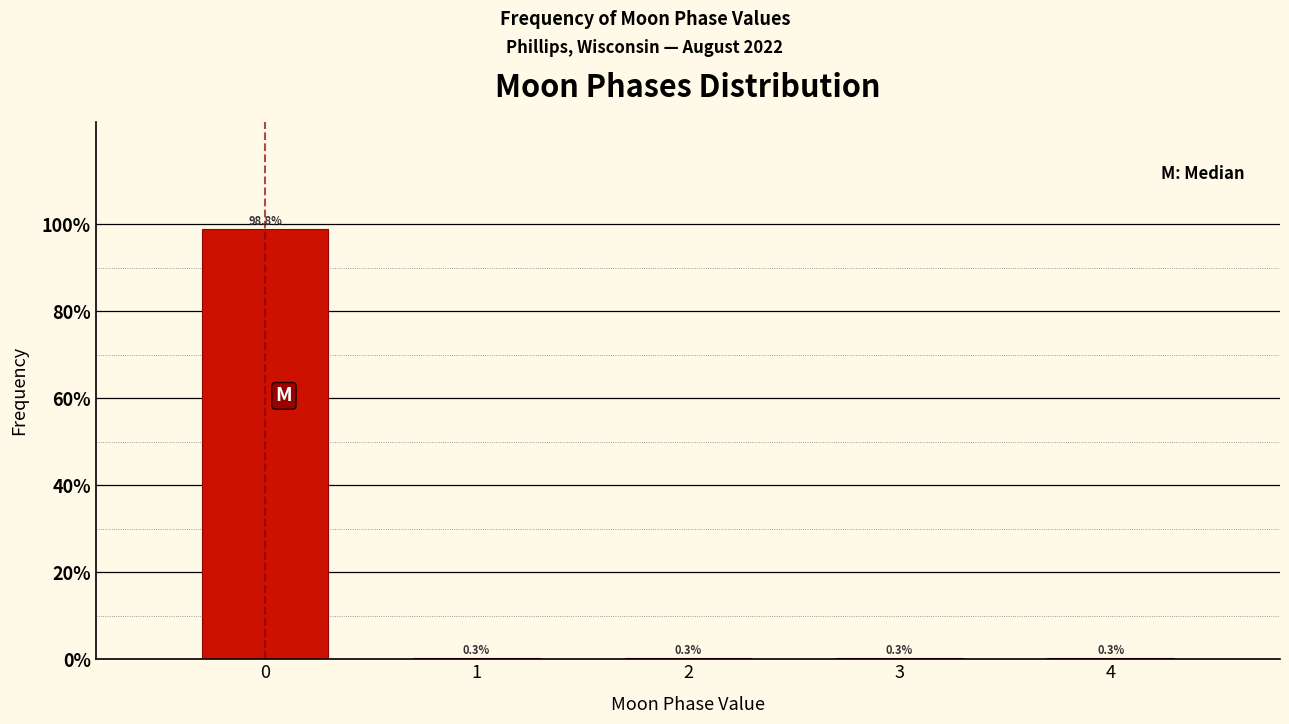

Reading left to right, transcribe all the data shown in this chart.

0=98.8	1=0.3	2=0.3	3=0.3	4=0.3